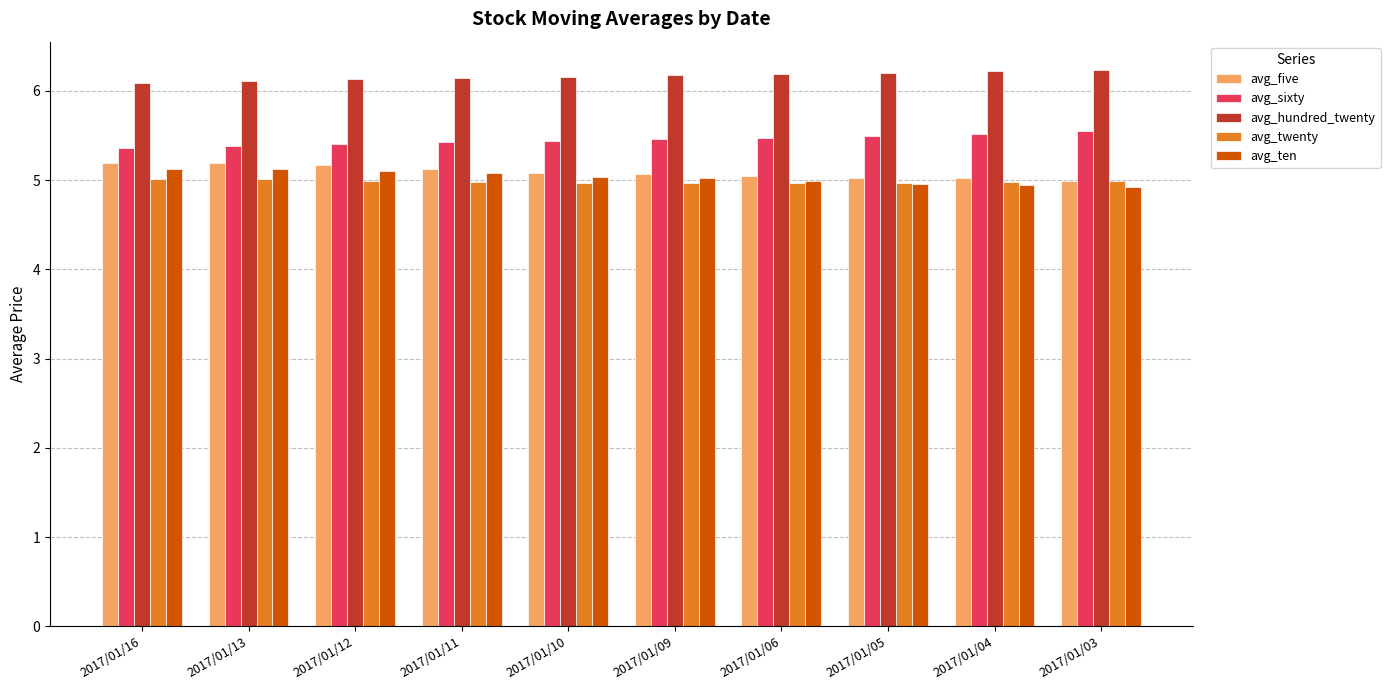

Rank the series by their maximum value, from highest to lowest.

avg_hundred_twenty, avg_sixty, avg_five, avg_ten, avg_twenty